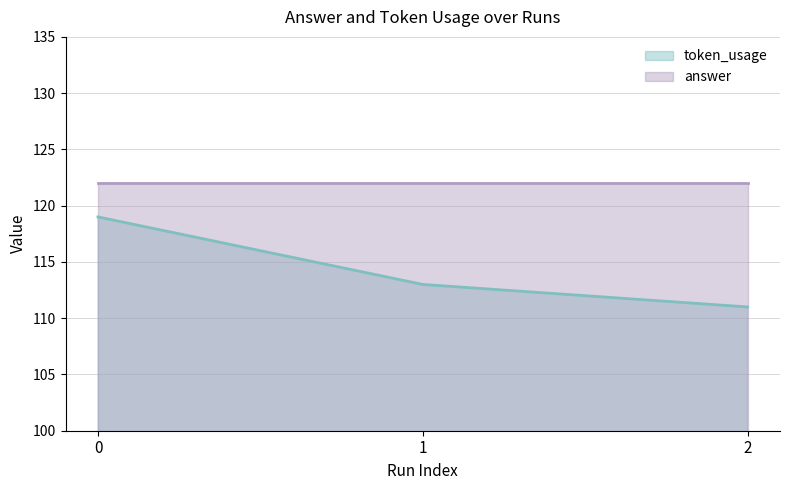

What is the ratio of the value at 0 to the value at 1?

1.1